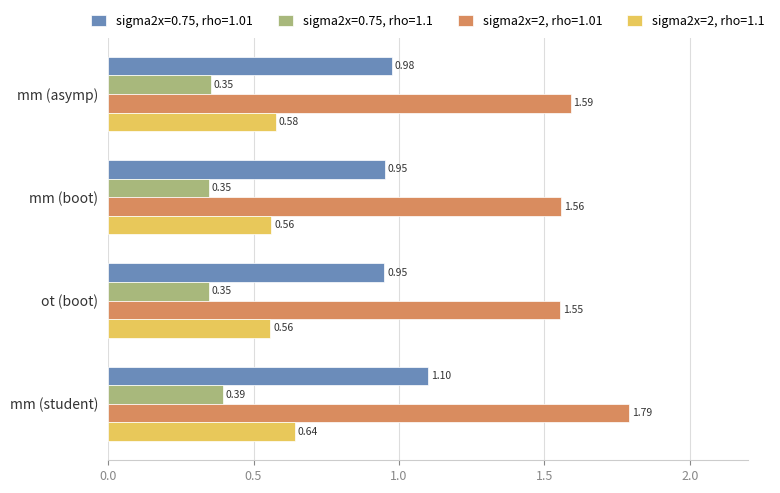

Which category has the lowest value in the sigma2x=2, rho=1.01 series?

ot (boot)